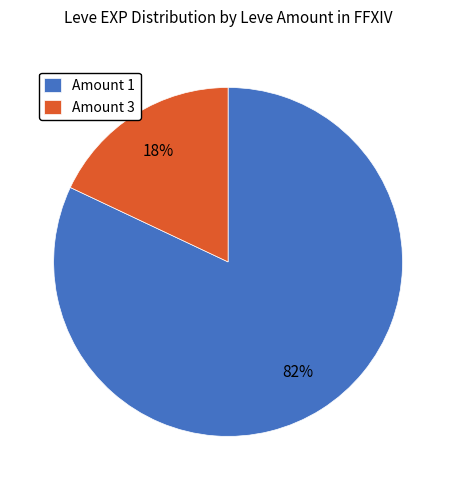

Is it true that Amount 3 is 4% of the pie?

False